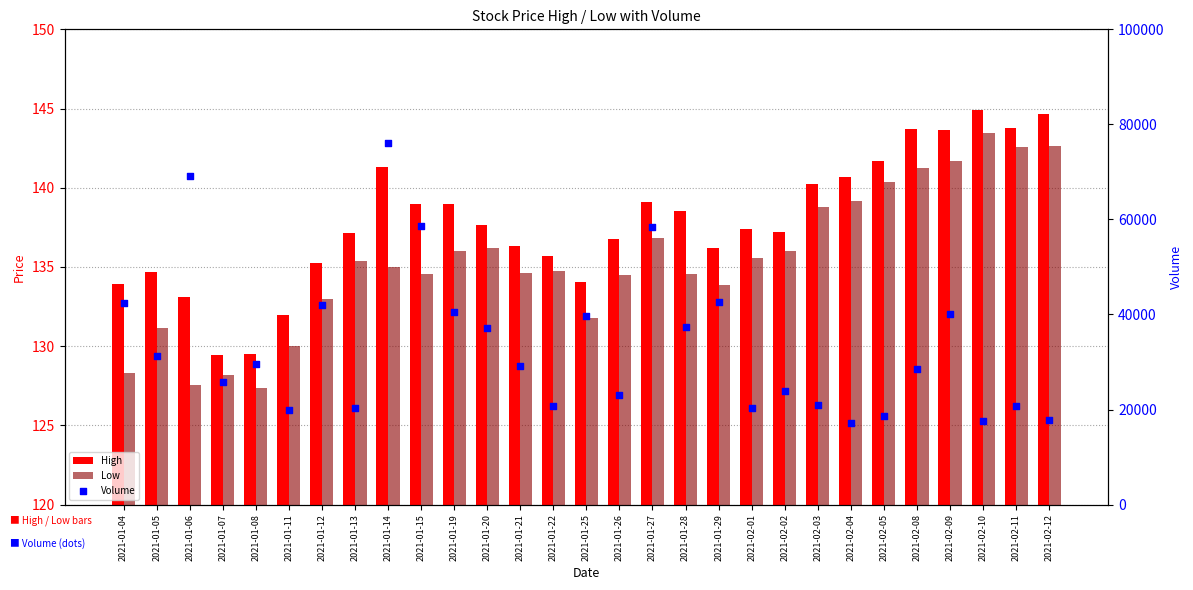

What are all the series names shown in the legend?

High, Low, Volume